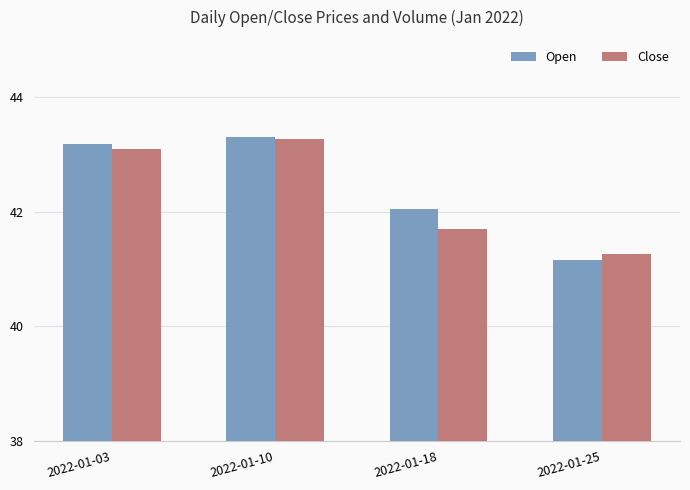

What is the value of the Close bar at the 3rd from the left?

41.7